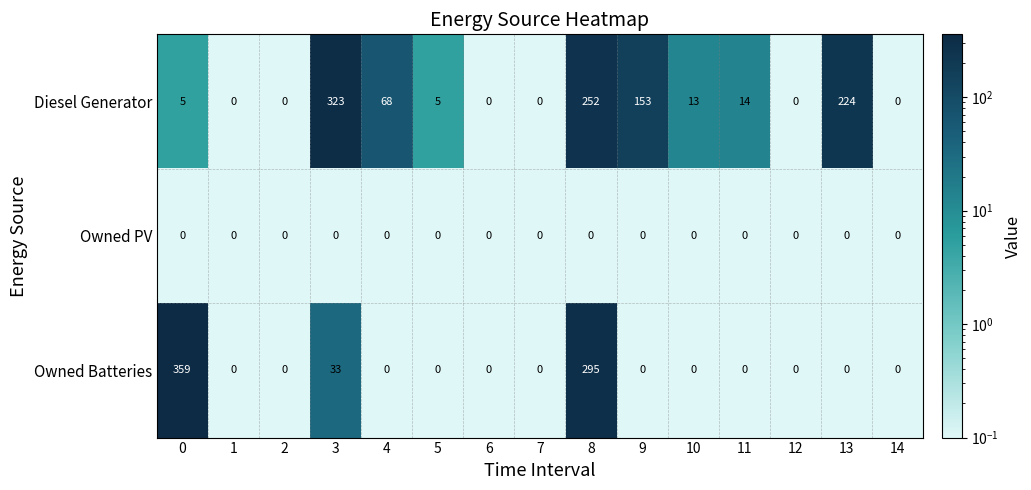

True or false: Owned Batteries has a value of 192 at 8.

False